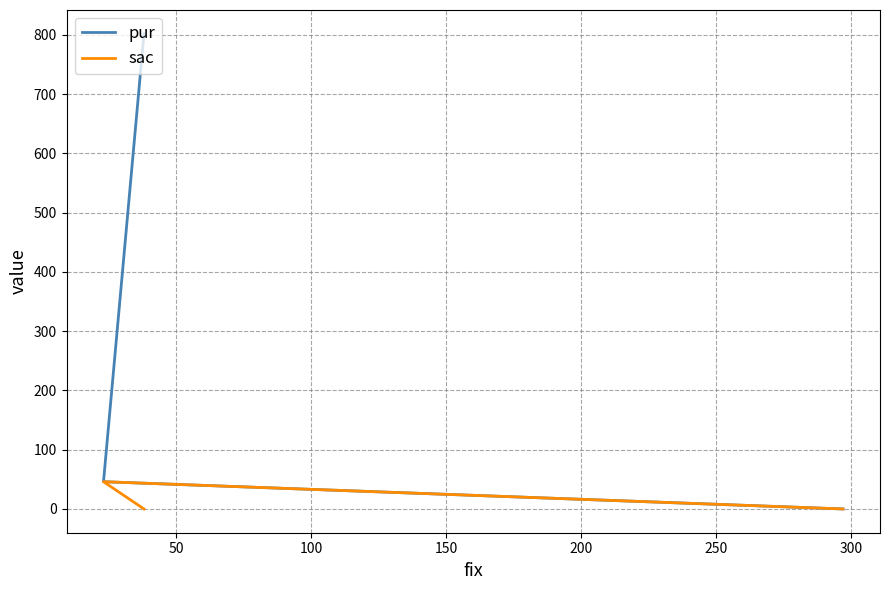

Reading left to right, list all the values displayed in this chart.

pur: 0	46	802
sac: 0	46	0